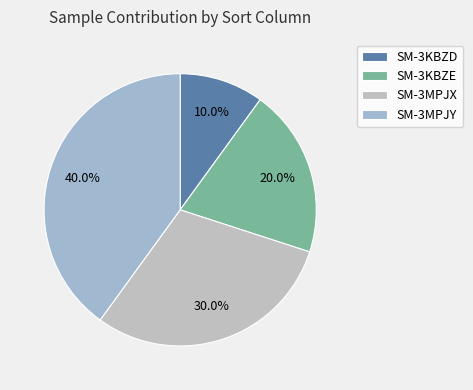

The SM-3MPJX slice represents 30% of the pie. True or false?

True